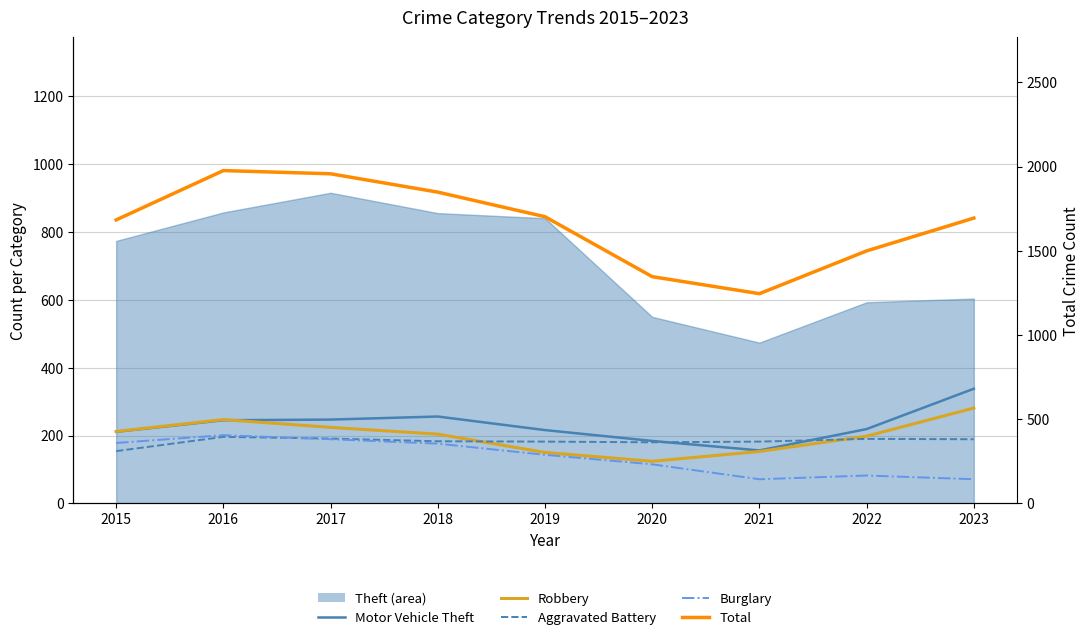

What is the difference between the maximum and minimum values in the Robbery series?

157